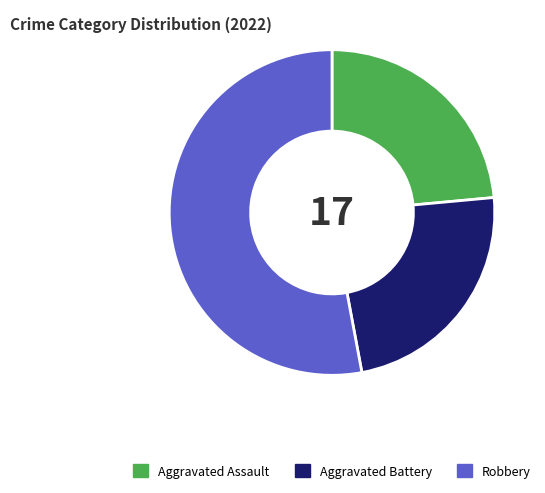

Count the number of slices in the pie.

3